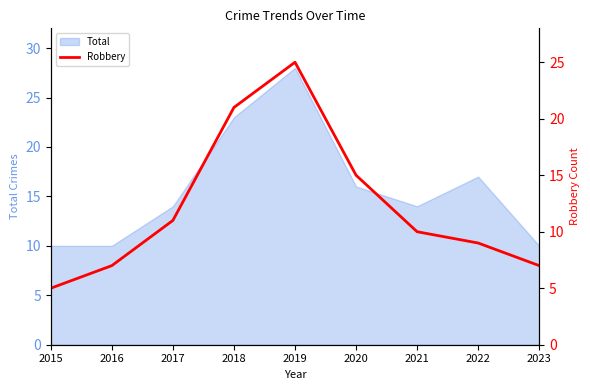

The value of Total at 2020 is 25. True or false?

False